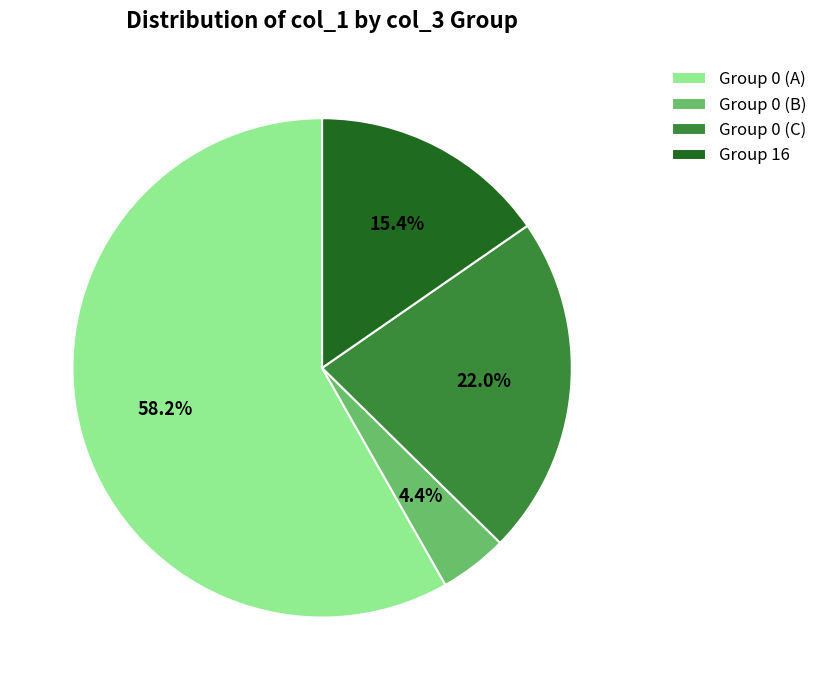

Which slice is the smallest?

Group 0 (B)